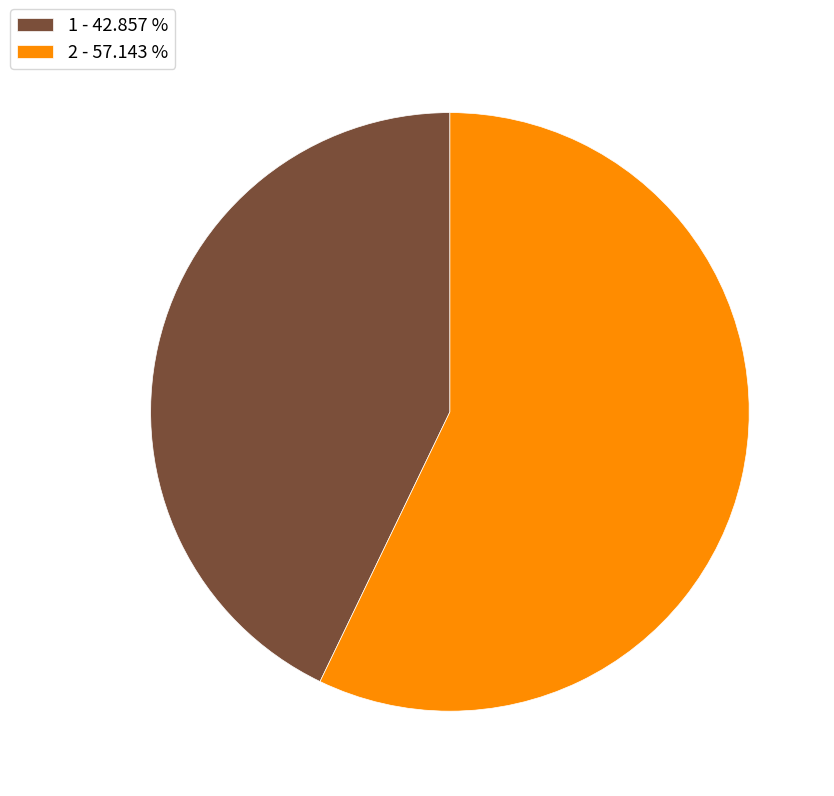

Is there any slice that represents more than half of the pie?

Yes